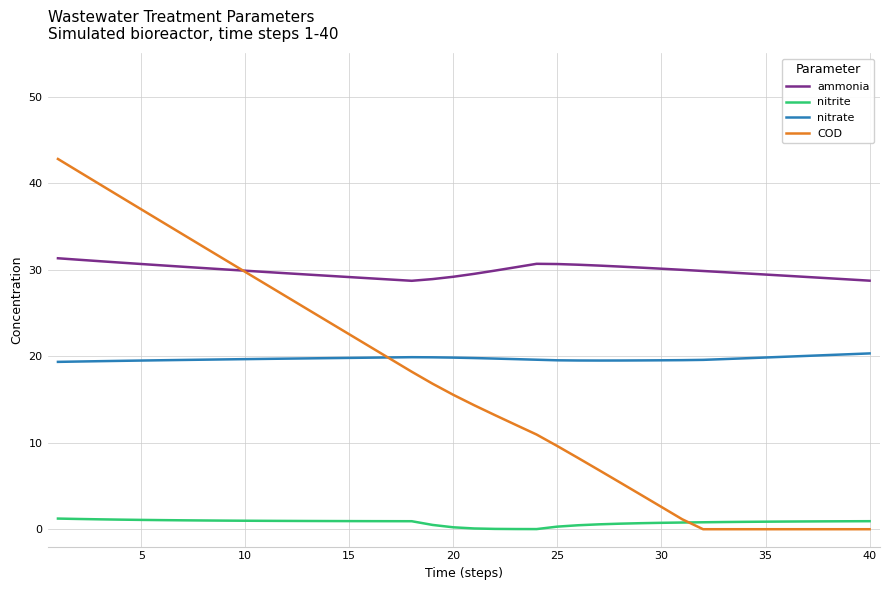

Which series has the widest spread of values?

COD